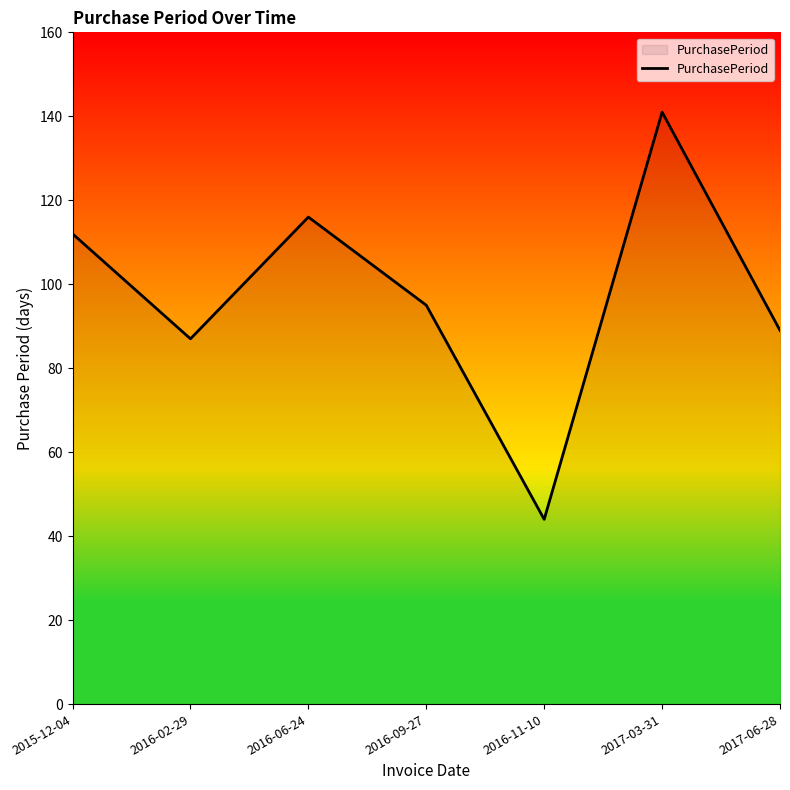

True or false: the data shows 132 at 2016-02-29.

False